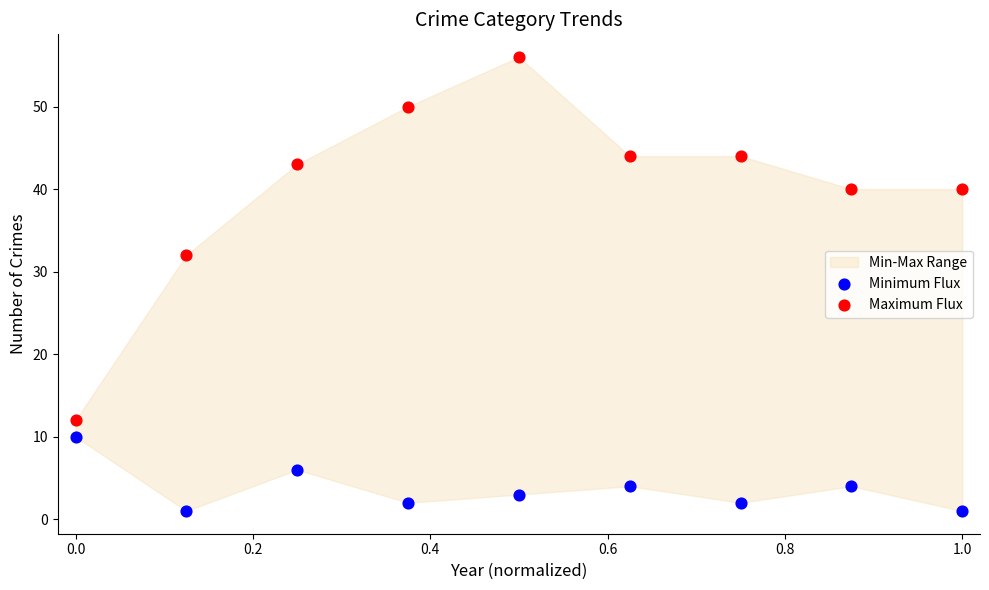

In the Maximum Flux series, what Y value is closest to 34?

32